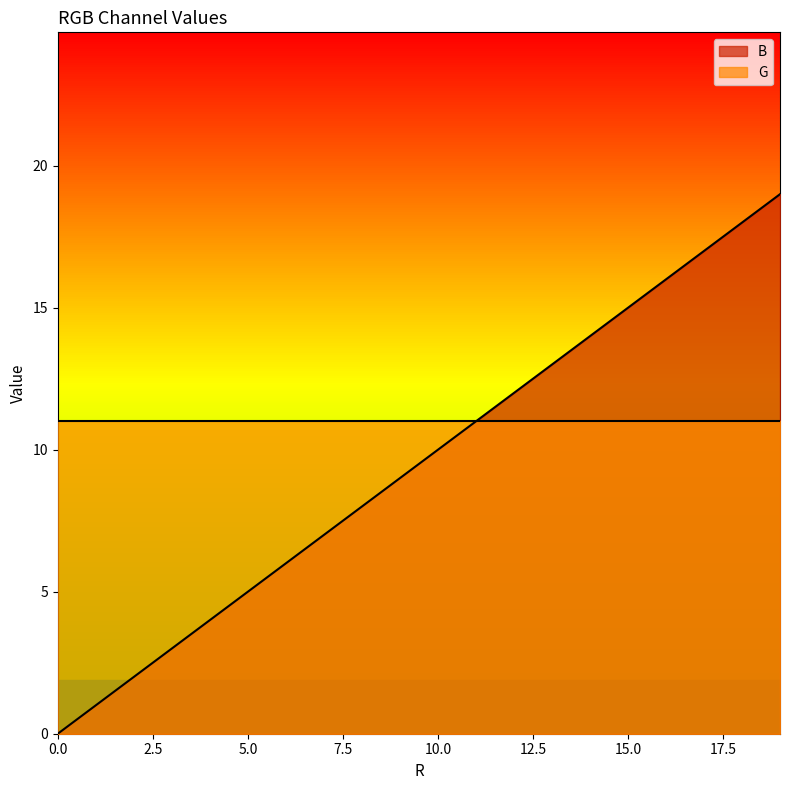

Does the chart have visible grid lines?

No